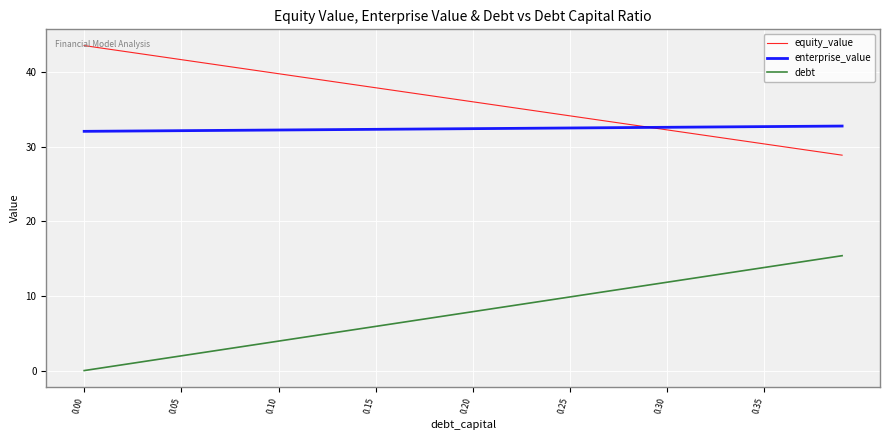

Which series has the largest total across all categories?

equity_value